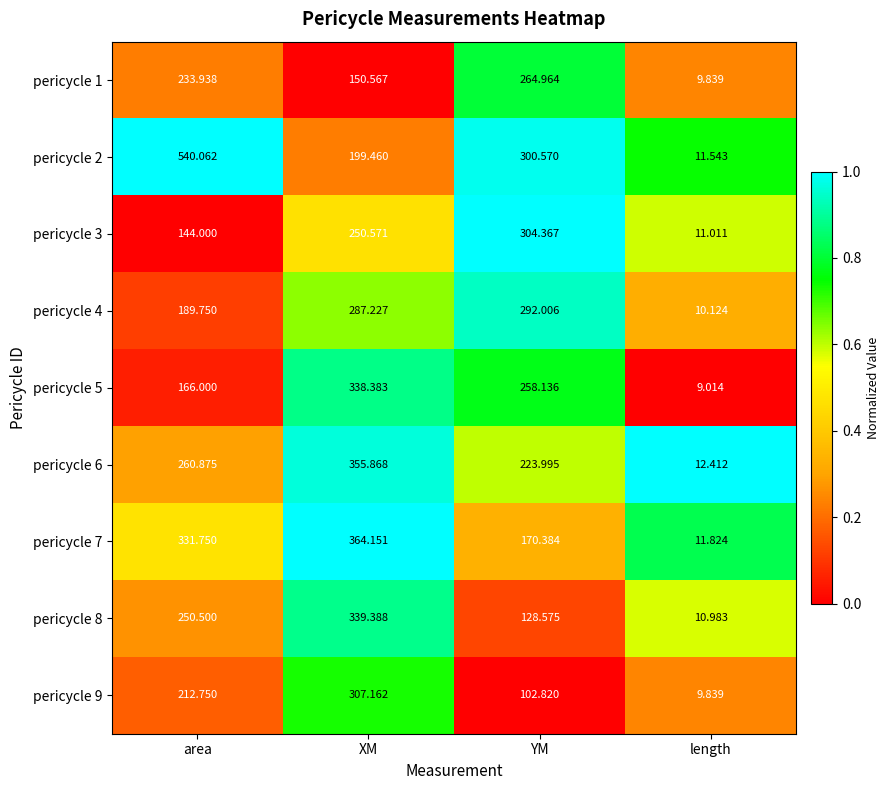

At which label does pericycle 6 first exceed 260?

area